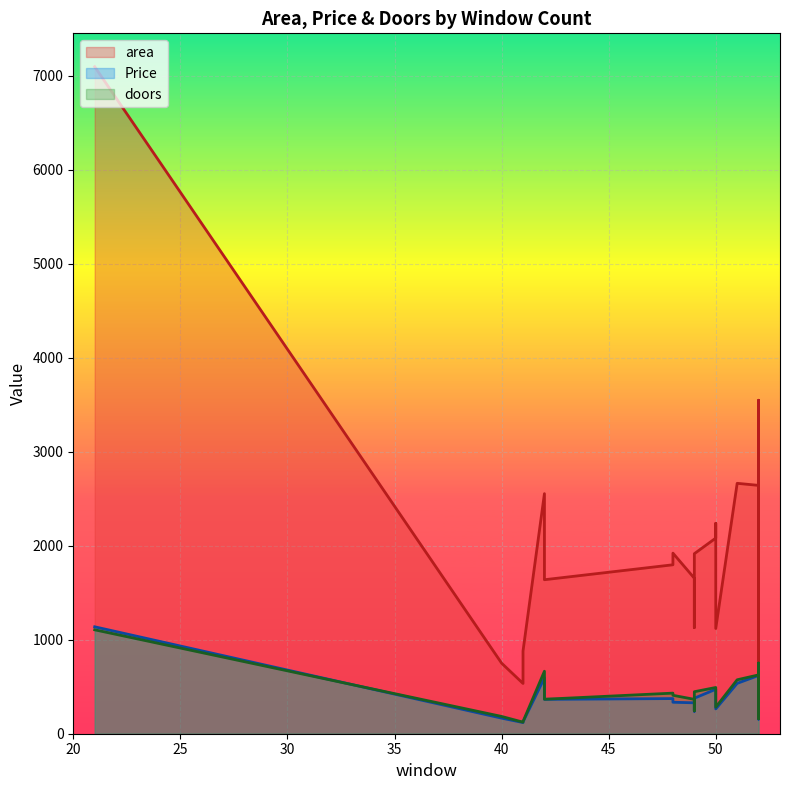

Which label corresponds to the smallest value in the chart?

41